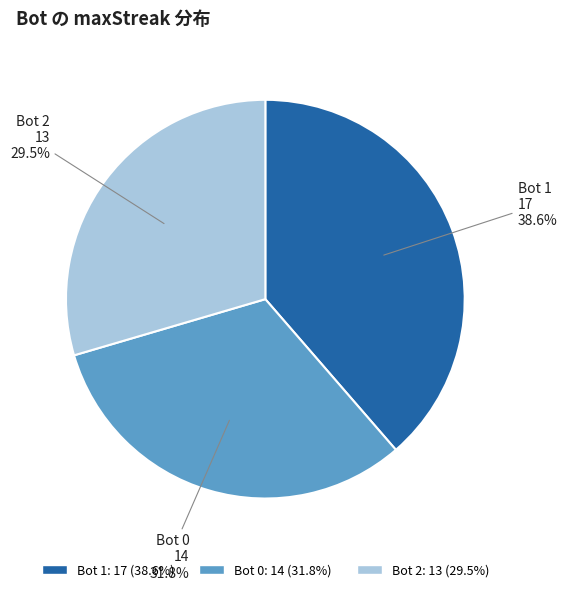

Is there a majority slice in this chart?

No